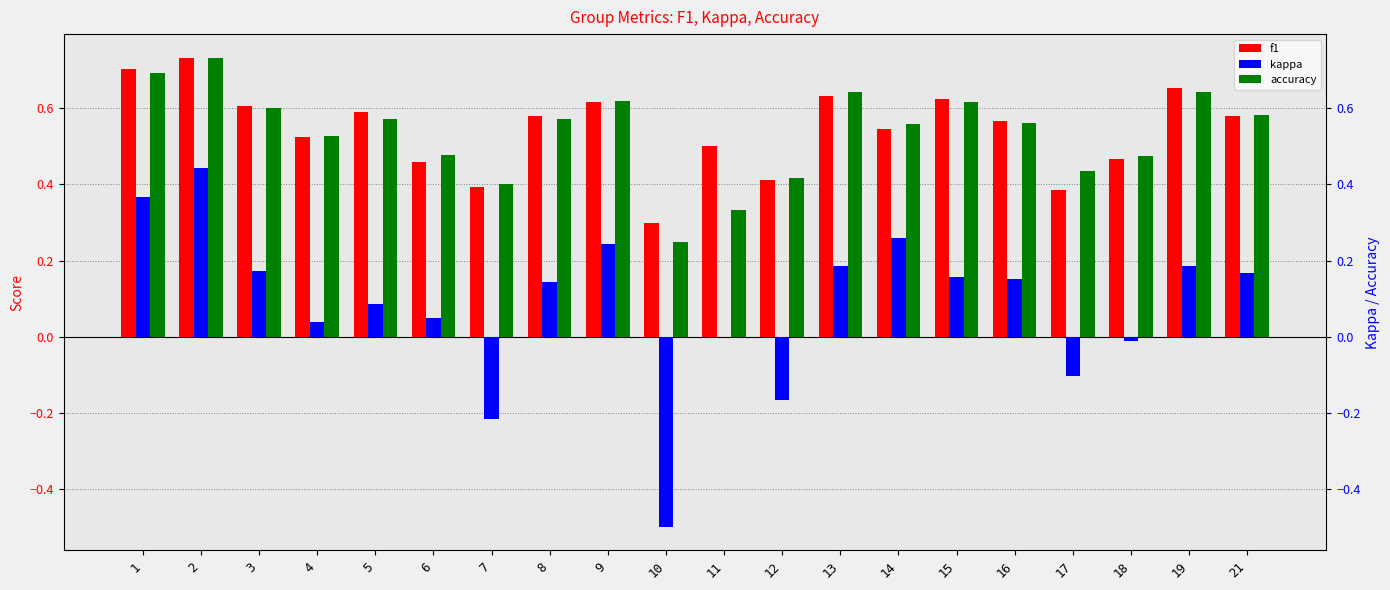

Which category has the lowest value in the accuracy series?

10